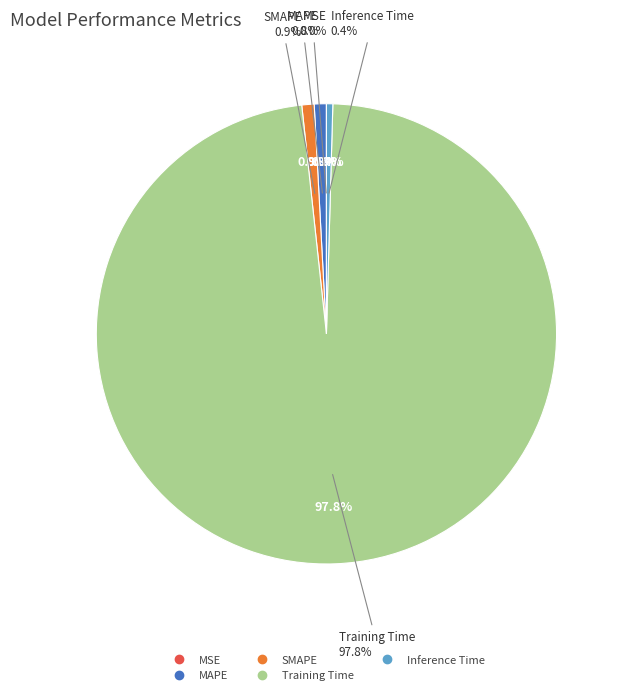

Does any single category account for the majority?

Yes